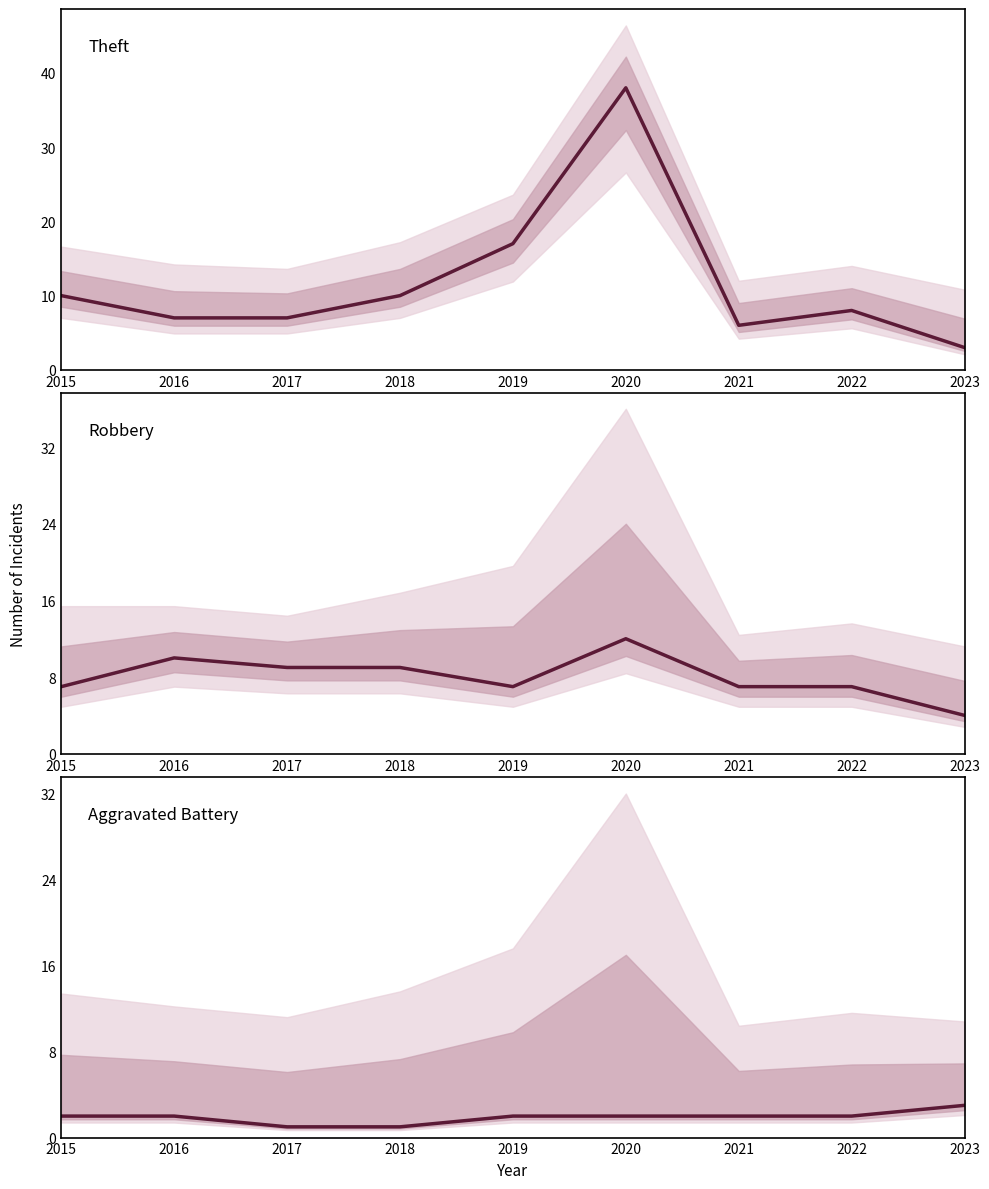

List the series in order of their peak value, lowest first.

Aggravated Battery, Robbery, Theft